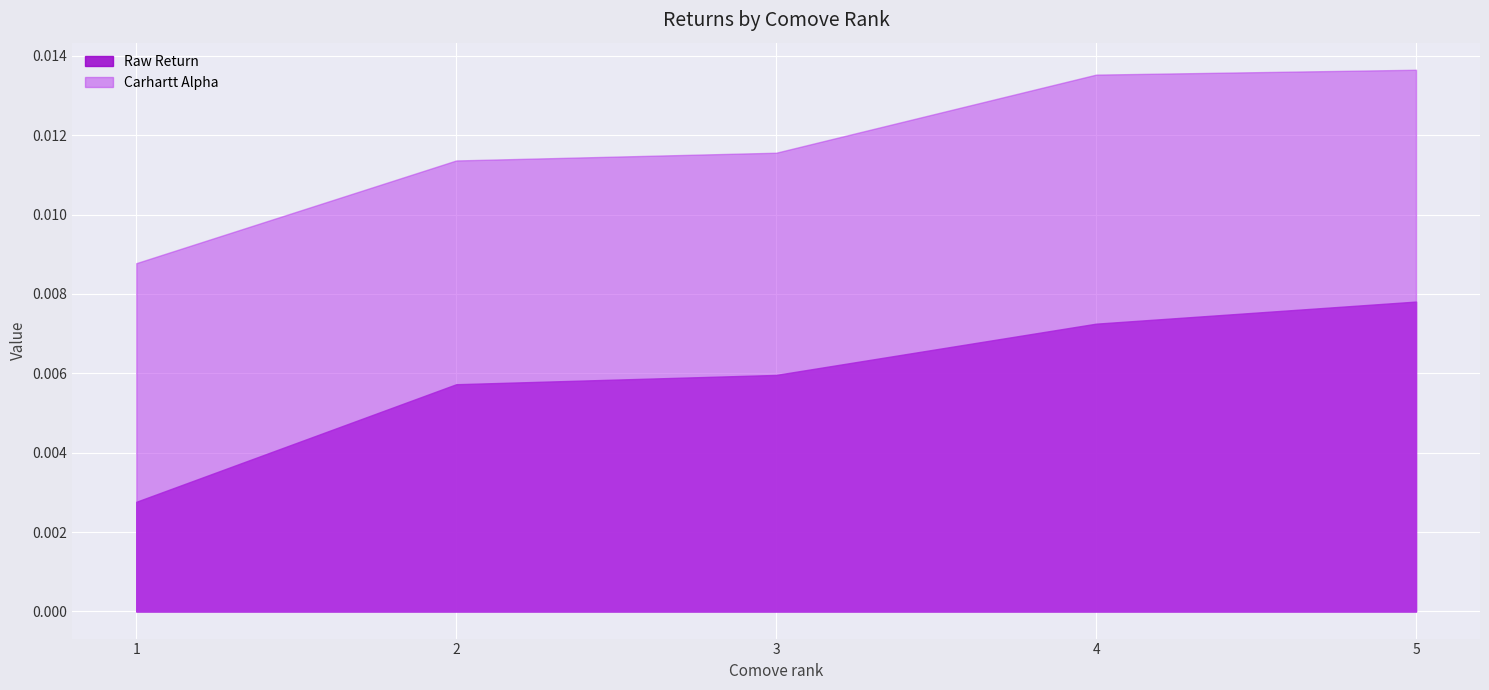

Which category has the lowest value across all series?

1